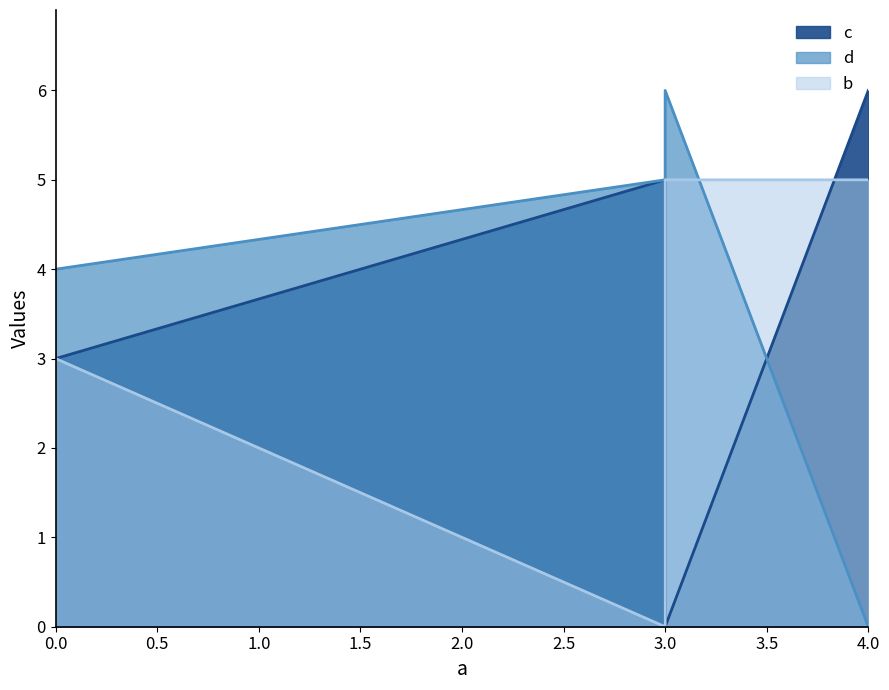

What is the difference between the c values at 0 and 3?

3